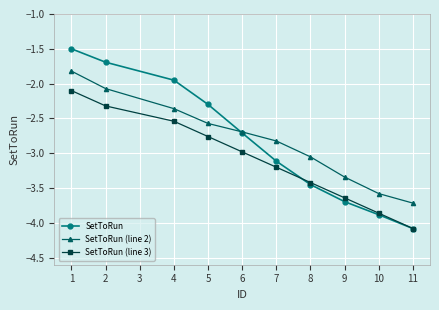

List the labels in order of SetToRun value, largest first.

1, 2, 4, 5, 6, 7, 8, 9, 10, 11